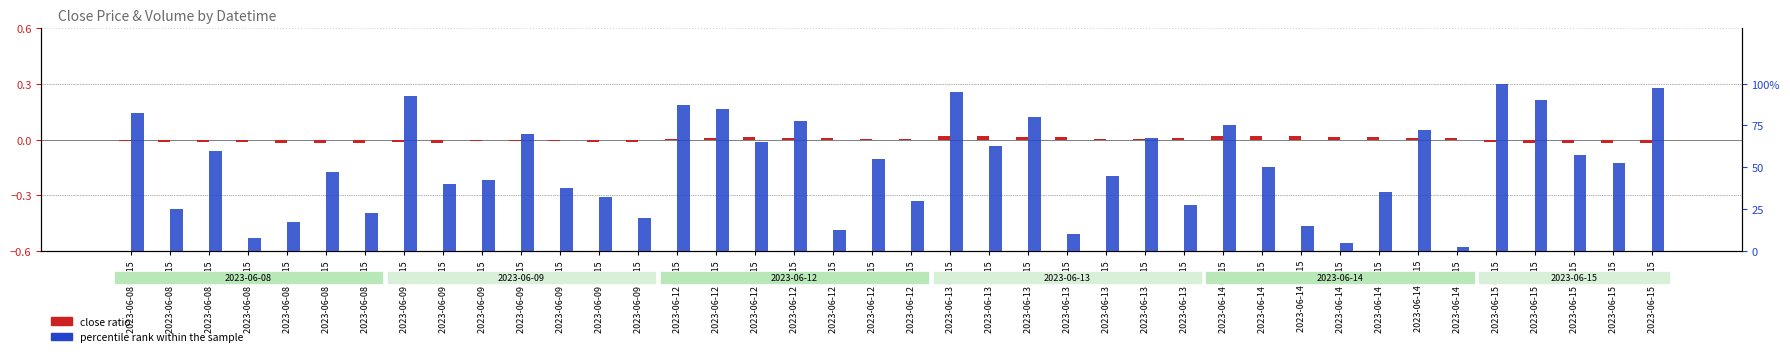

How many bars are there in total?

80